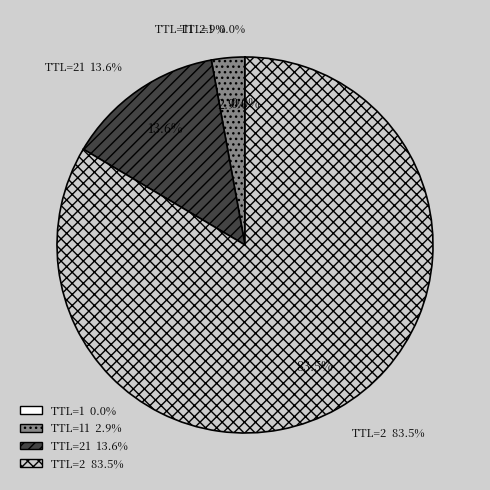

Count the number of slices in the pie.

4